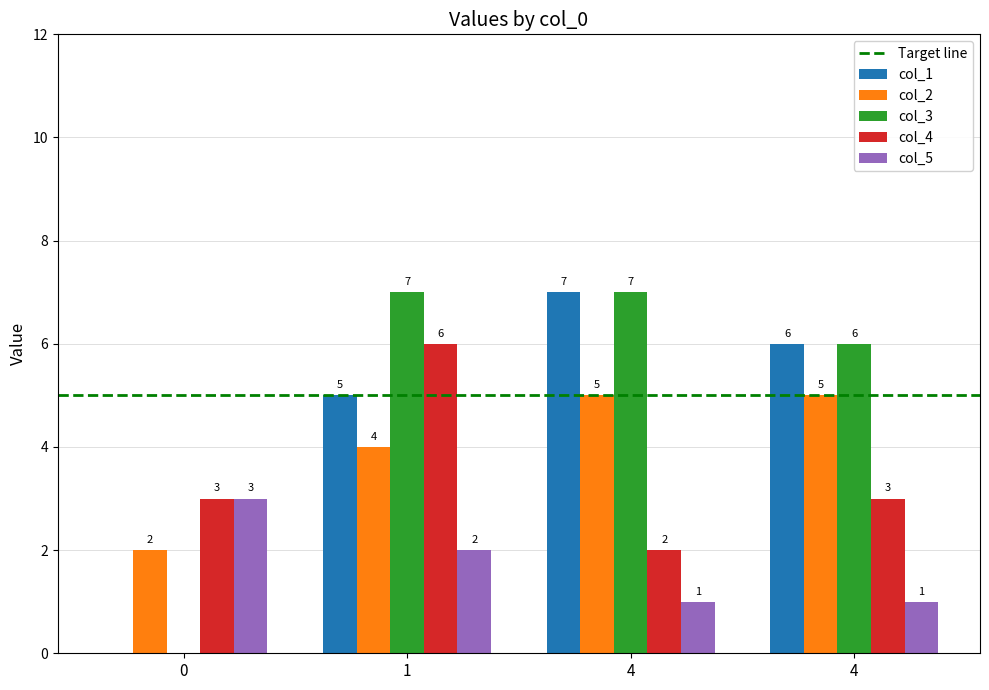

Reading left to right, transcribe all the data shown in this chart.

col_1: 0=0	1=5	4=7	4=6
col_2: 0=2	1=4	4=5	4=5
col_3: 0=0	1=7	4=7	4=6
col_4: 0=3	1=6	4=2	4=3
col_5: 0=3	1=2	4=1	4=1